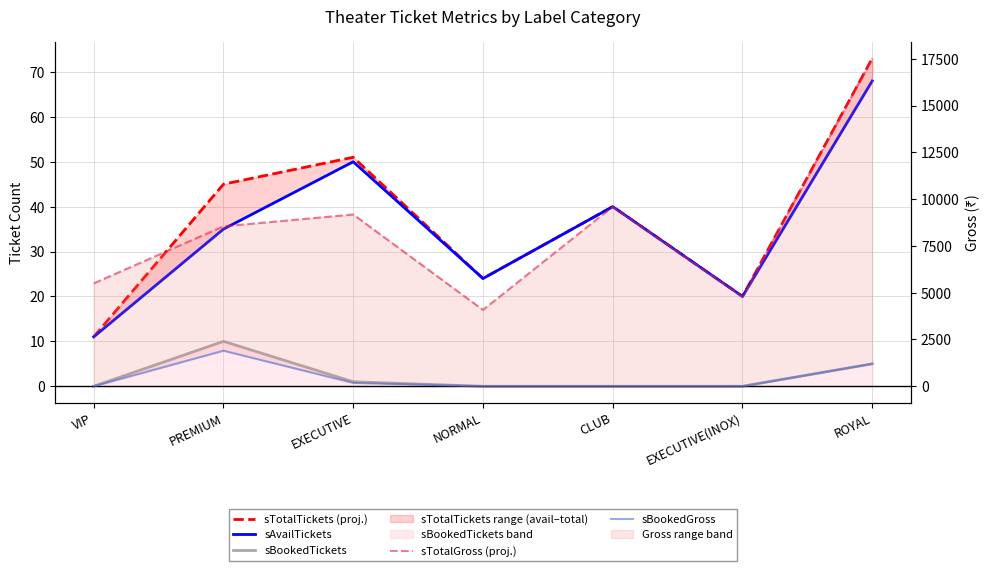

At which category is the sum across all series the highest?

ROYAL